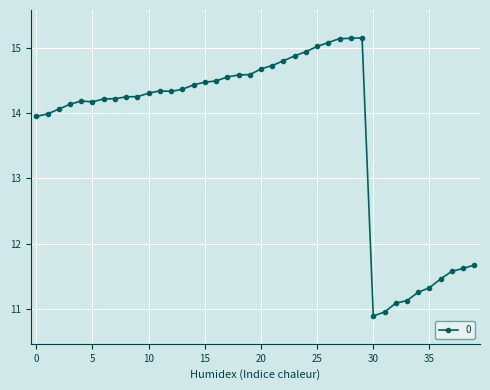

What is the value of the 4th point from the left?

14.1